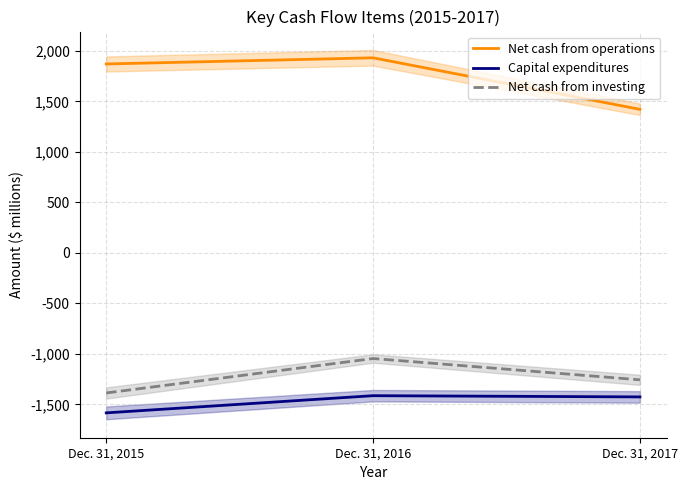

Reading left to right, list all the values displayed in this chart.

Net cash from operations: 1870	1931	1421
Capital expenditures: -1584	-1414	-1426
Net cash from investing: -1387	-1046	-1257